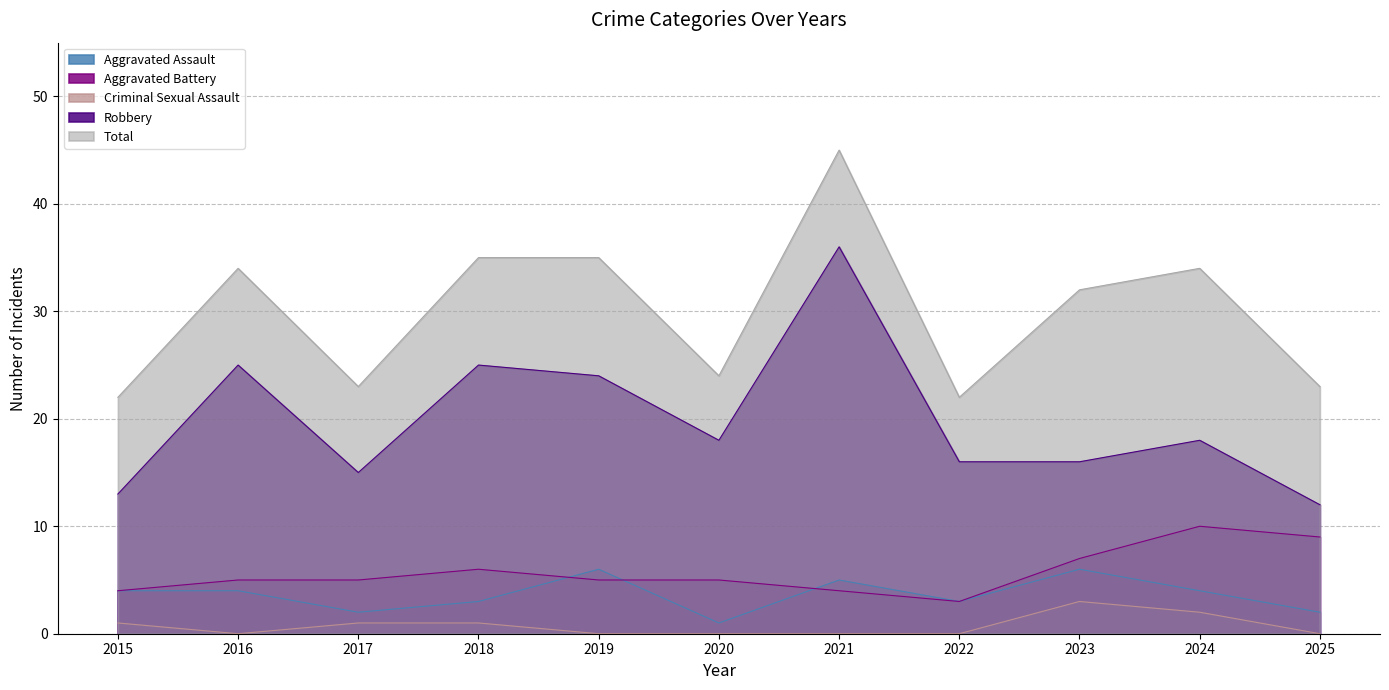

What is the sum of the Aggravated Assault values at 2015 and 2025?

6